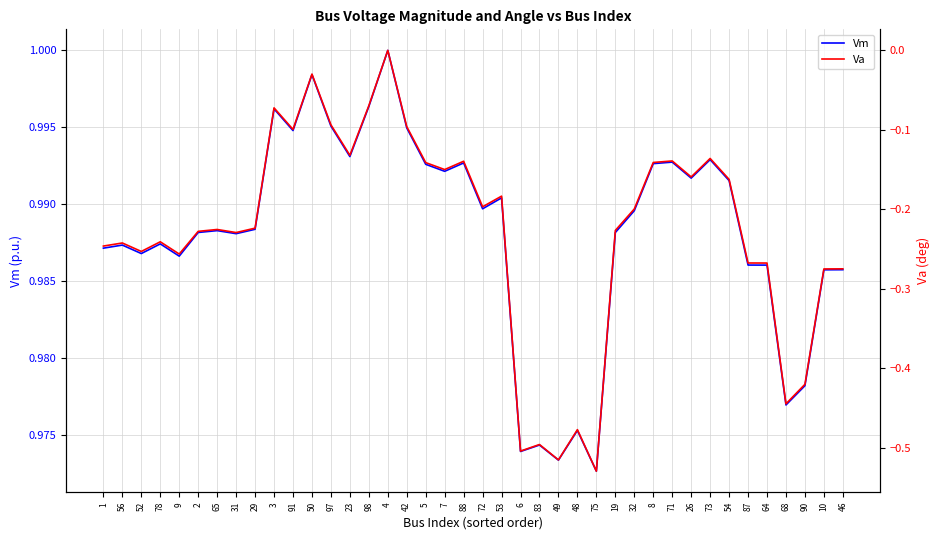

The value of Vm at 68 is 0.6. True or false?

False